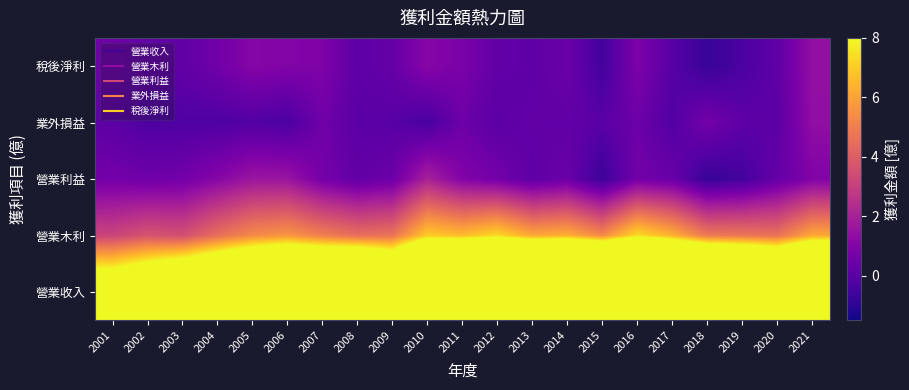

What is the spread (max minus min) of values at 2016?

32.9